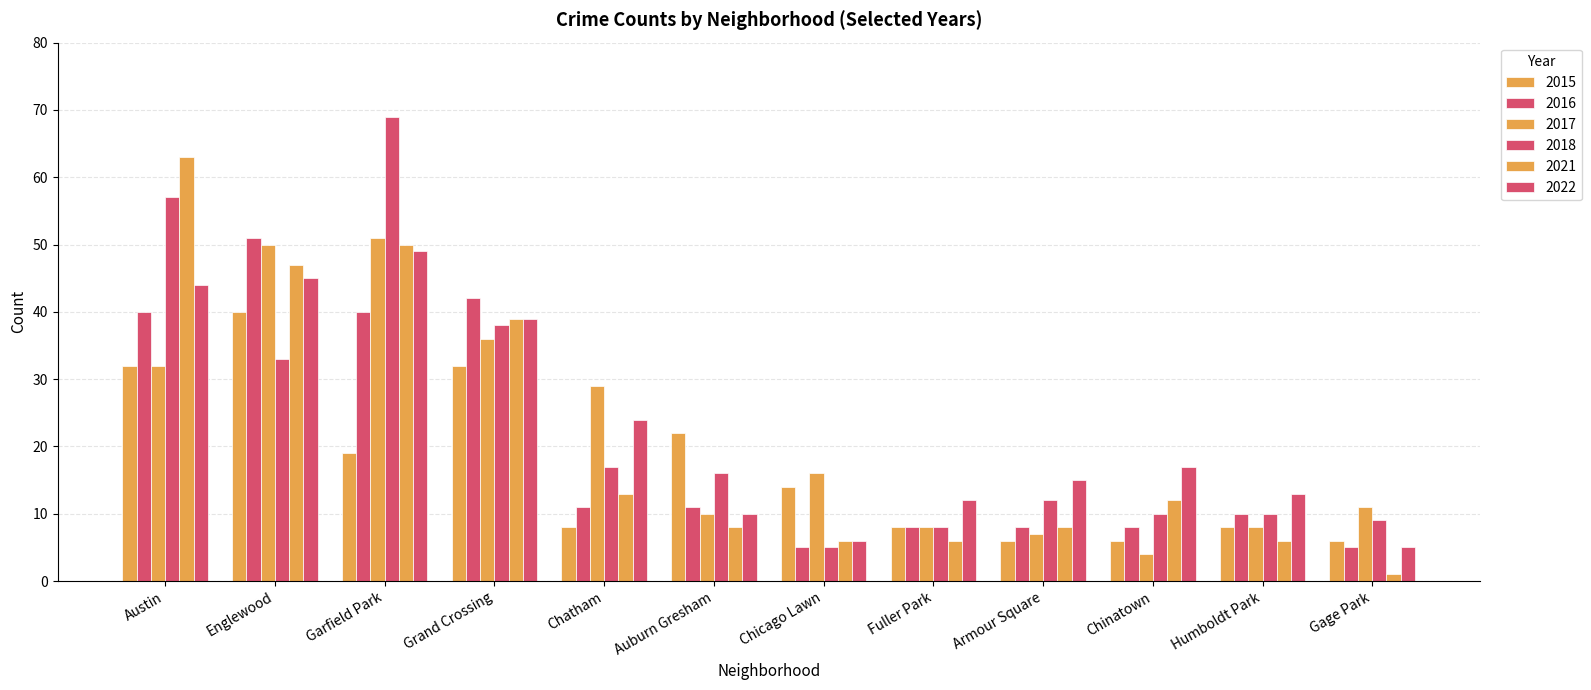

What is the smallest value displayed?

1